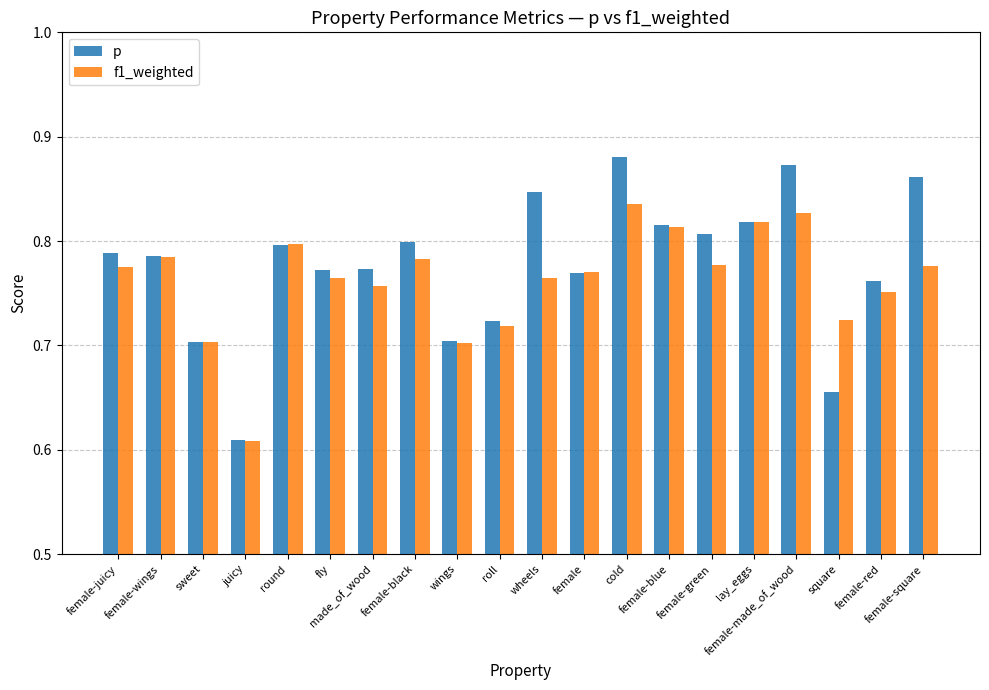

At which category is the sum across all series the highest?

cold